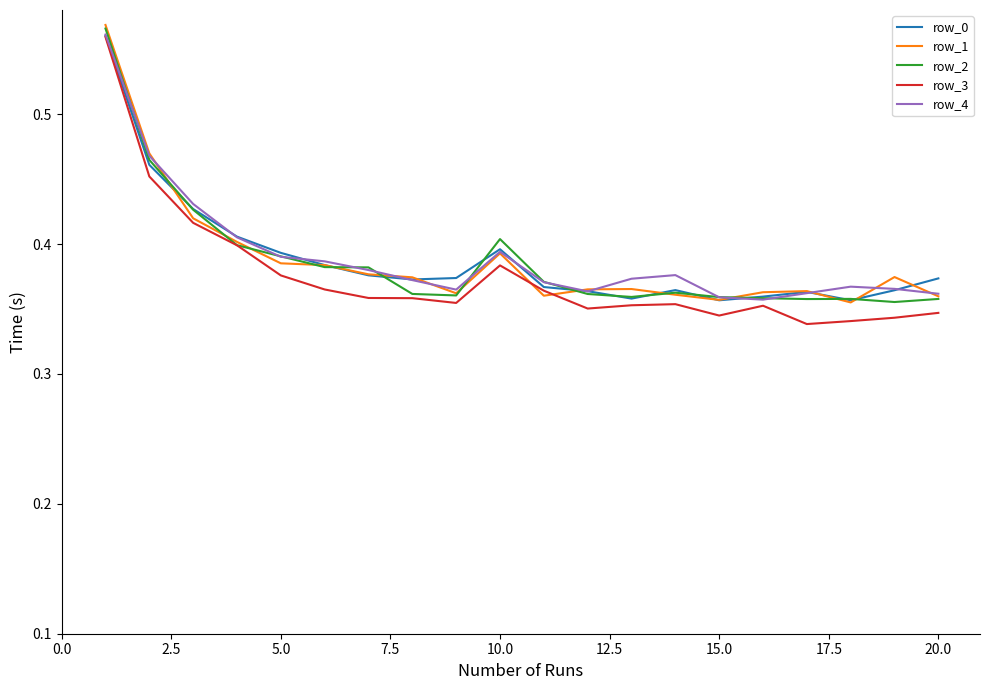

Which series has the largest range (max minus min)?

row_3